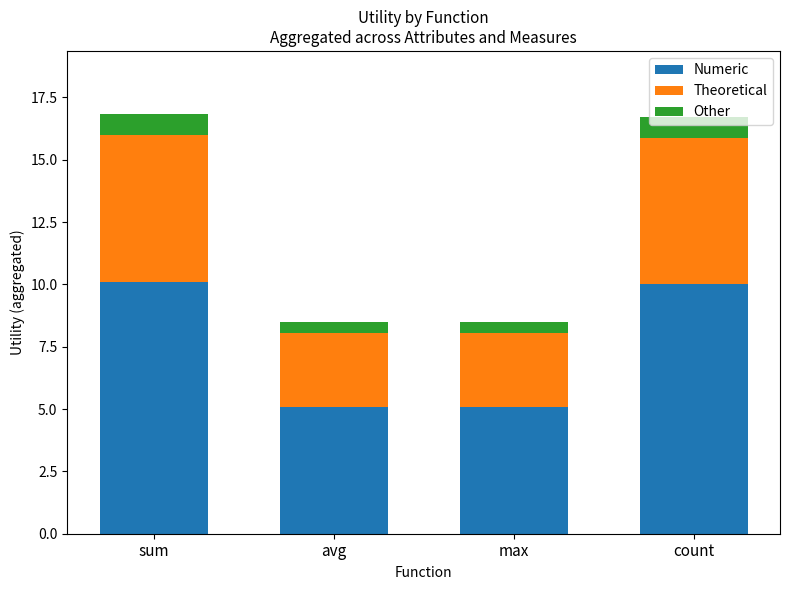

What is the total value across all series at avg?

8.5